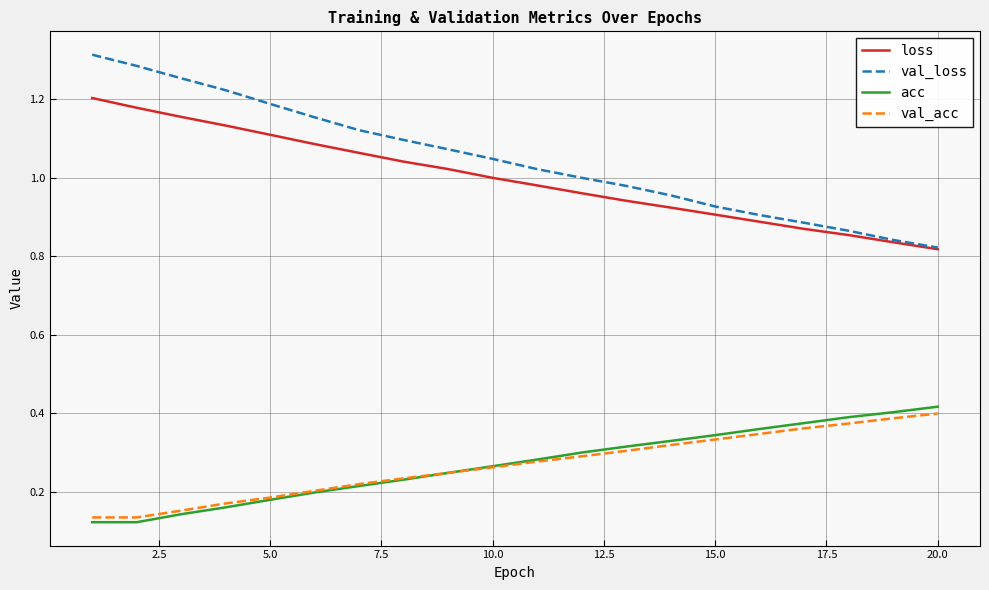

List the series in order of their peak value, lowest first.

val_acc, acc, loss, val_loss